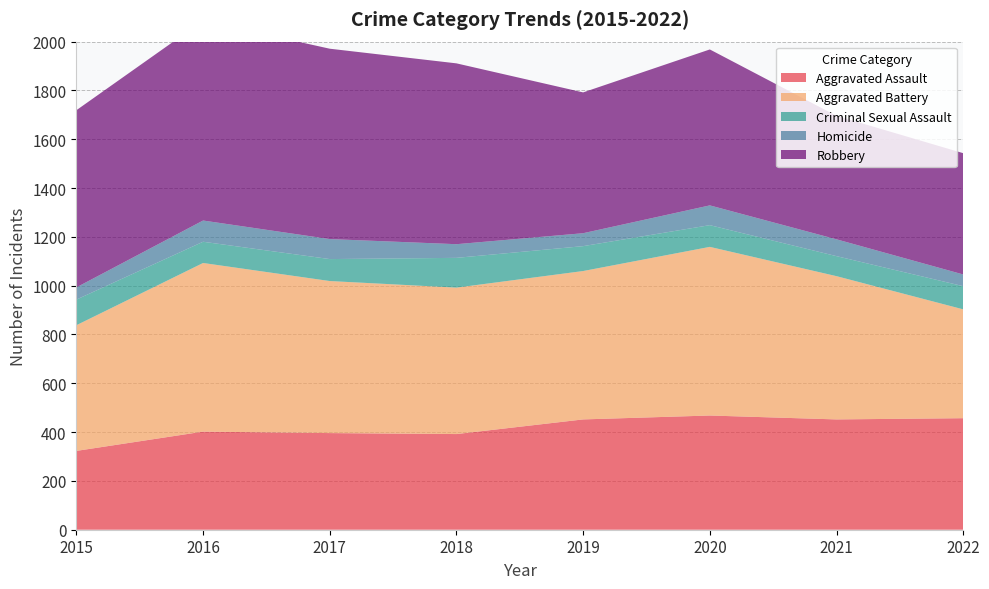

Reading right to left, what are all the values shown in this chart?

Aggravated Assault: 457	452	468	452	392	396	402	323
Aggravated Battery: 446	587	691	608	600	623	691	515
Criminal Sexual Assault: 95	82	89	102	122	90	87	105
Homicide: 48	69	81	53	56	82	87	50
Robbery: 497	506	639	577	741	780	819	726